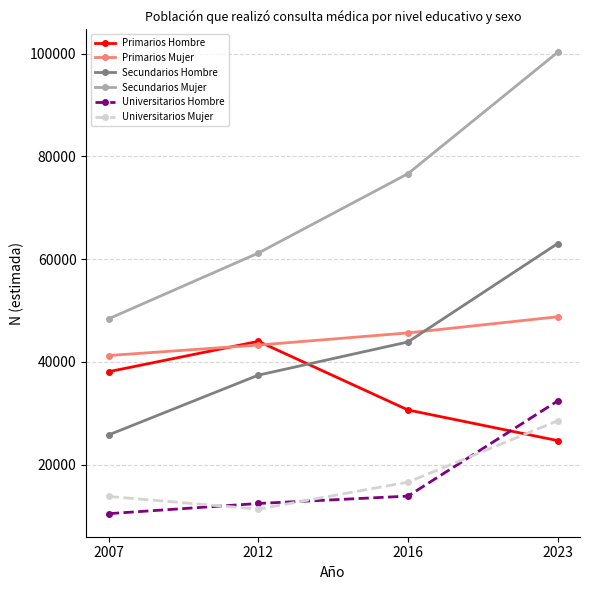

Which series changed the most between 2007 and 2012?

Secundarios Mujer